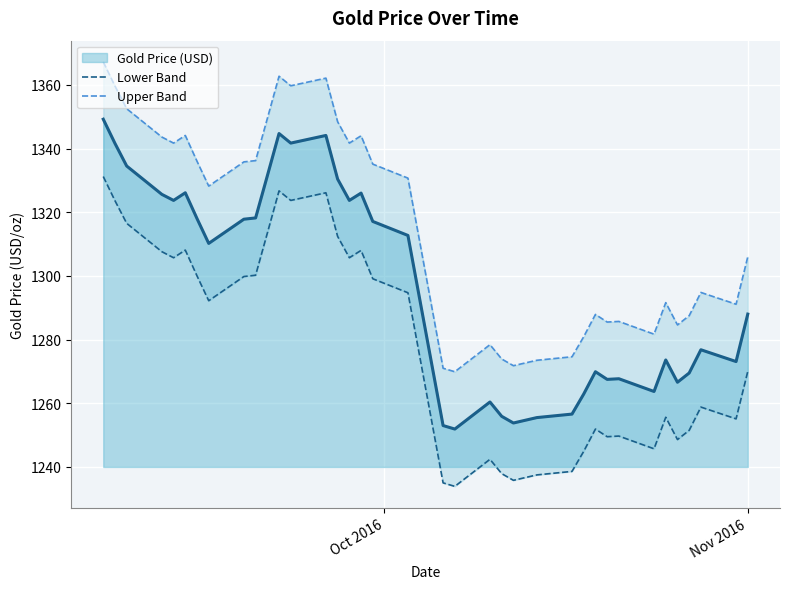

True or false: Upper Band and Lower Band cross at least once.

False